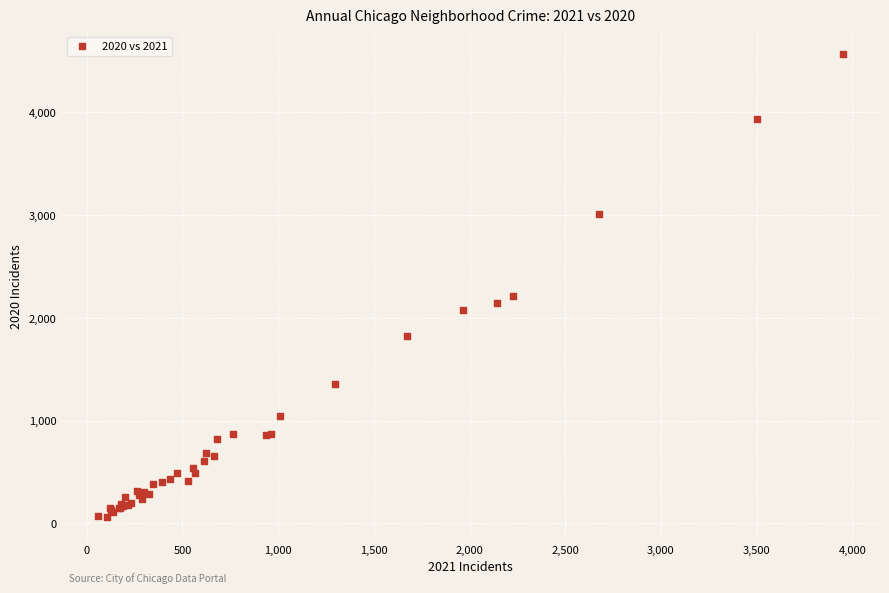

What Y value in the scatter plot is closest to 2311?

2208